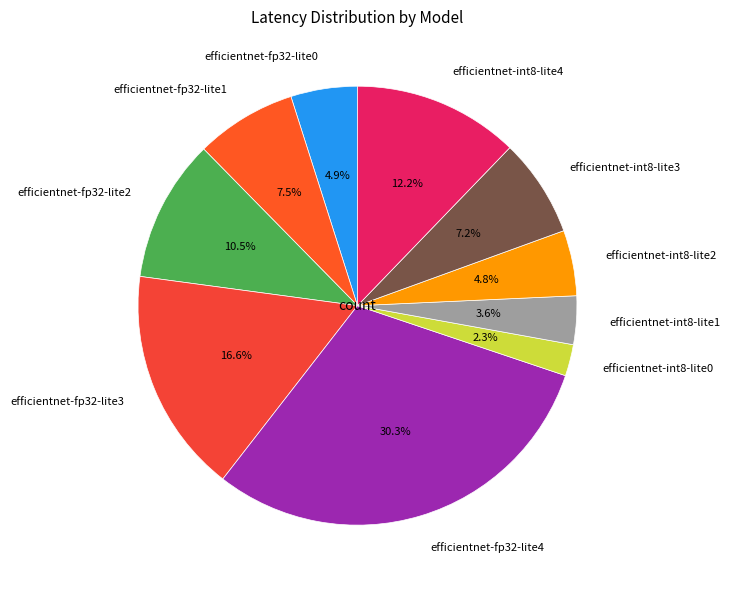

Which has a higher value, efficientnet-int8-lite2 or efficientnet-int8-lite1?

efficientnet-int8-lite2